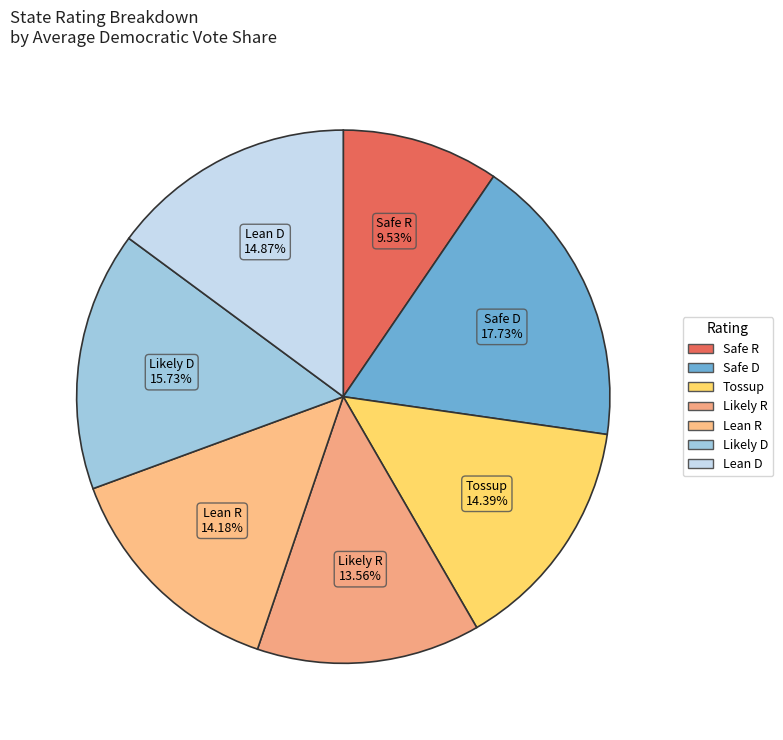

How many slices are in this pie chart?

7